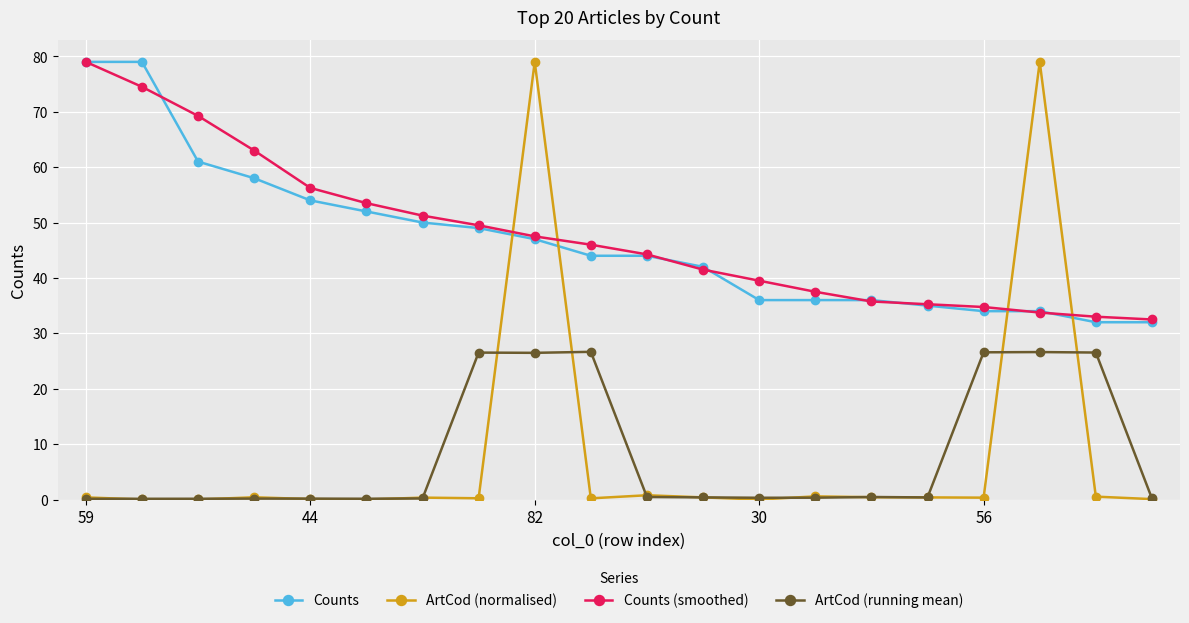

What is the value of the ArtCod (running mean) point at the 10th from the left?

26.7